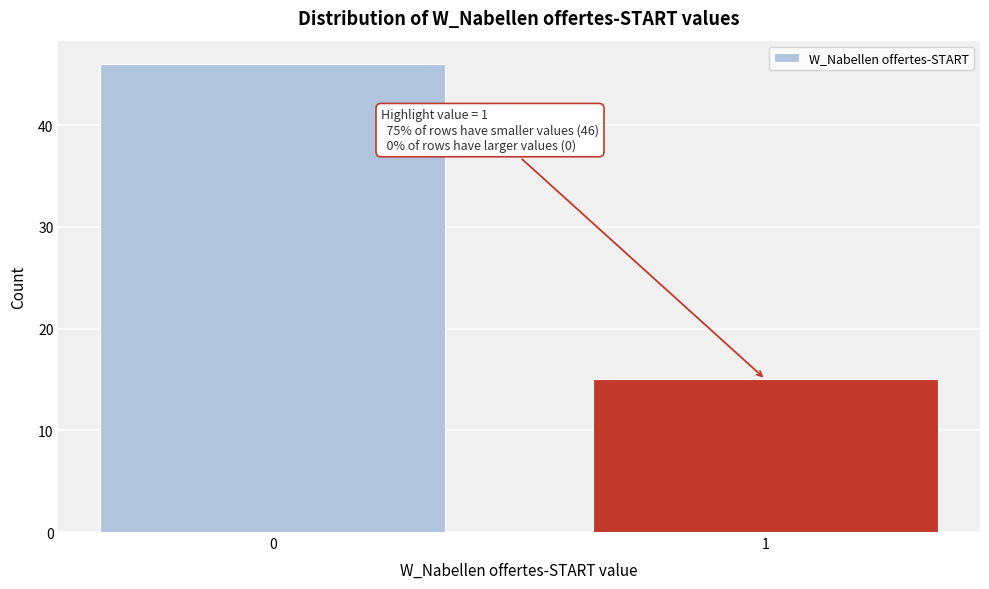

Reading left to right, list all the values displayed in this chart.

46	15